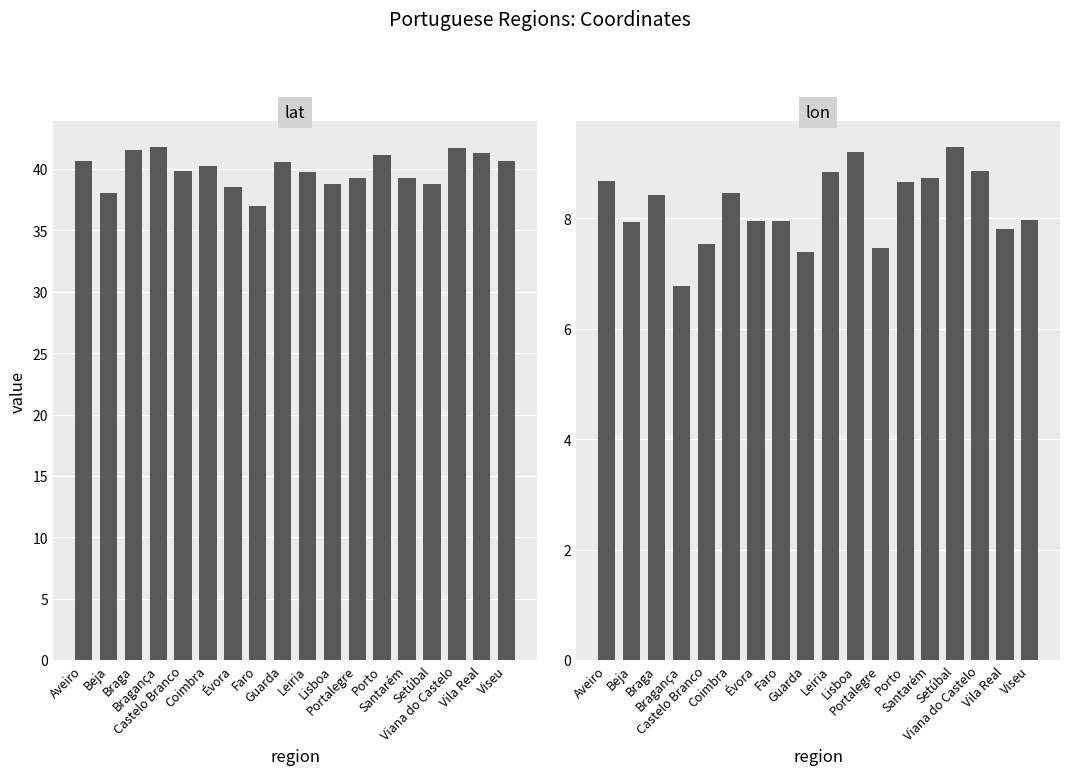

Rank the series at Bragança from highest to lowest value.

lat, lon